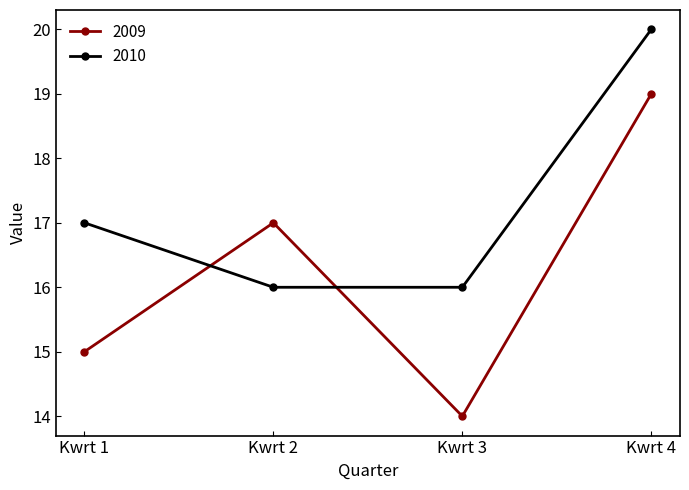

Reading left to right, list all the values displayed in this chart.

2009: Kwrt 1=15	Kwrt 2=17	Kwrt 3=14	Kwrt 4=19
2010: Kwrt 1=17	Kwrt 2=16	Kwrt 3=16	Kwrt 4=20